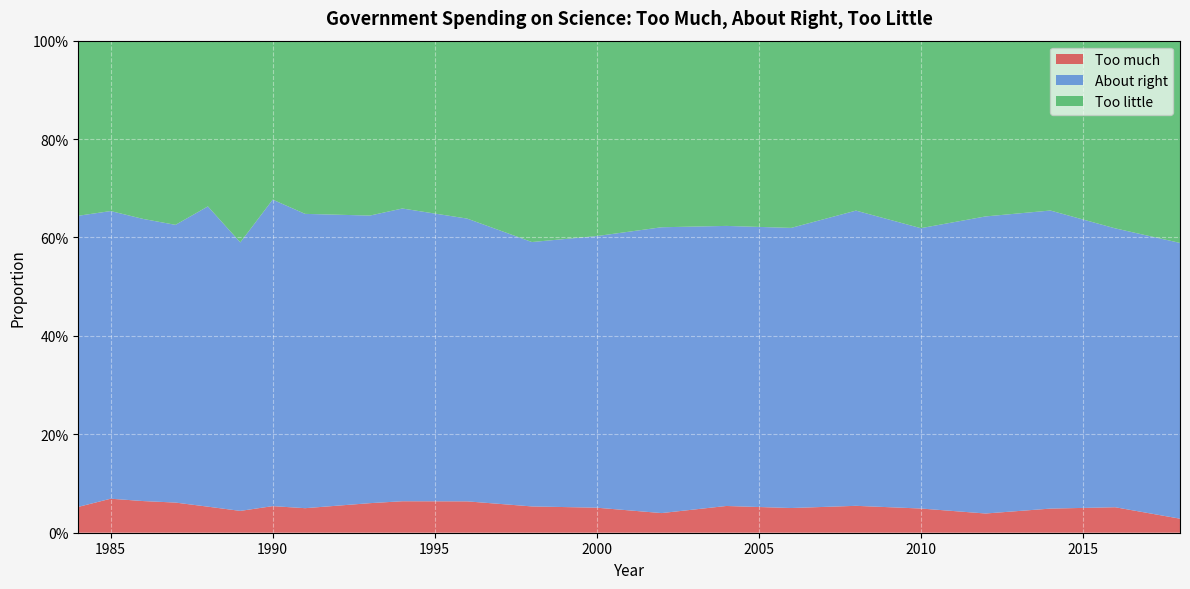

Reading right to left, list all the values displayed in this chart.

Too much: 0.0	0.1	0.0	0.0	0.0	0.1	0.1	0.1	0.0	0.1	0.1	0.1	0.1	0.1	0.0	0.1	0.0	0.1	0.1	0.1	0.1	0.1
About right: 0.6	0.6	0.6	0.6	0.6	0.6	0.6	0.6	0.6	0.6	0.5	0.6	0.6	0.6	0.6	0.6	0.5	0.6	0.6	0.6	0.6	0.6
Too little: 0.4	0.4	0.3	0.4	0.4	0.3	0.4	0.4	0.4	0.4	0.4	0.4	0.3	0.4	0.4	0.3	0.4	0.3	0.4	0.4	0.3	0.4